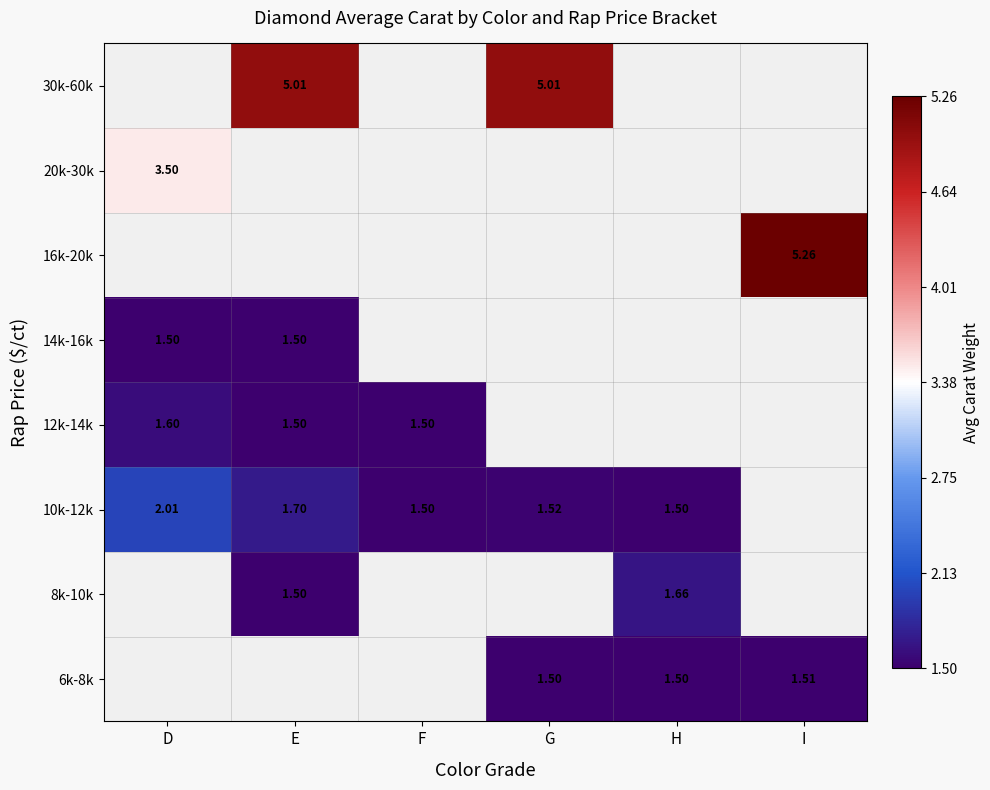

At which category does the chart reach its peak across all series?

I